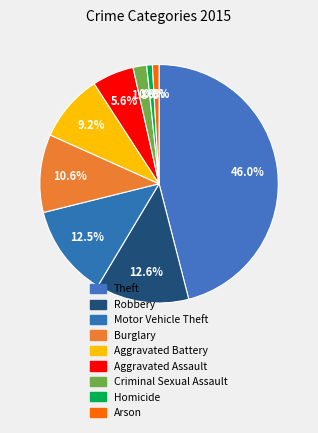

Which slice is the smallest?

Homicide